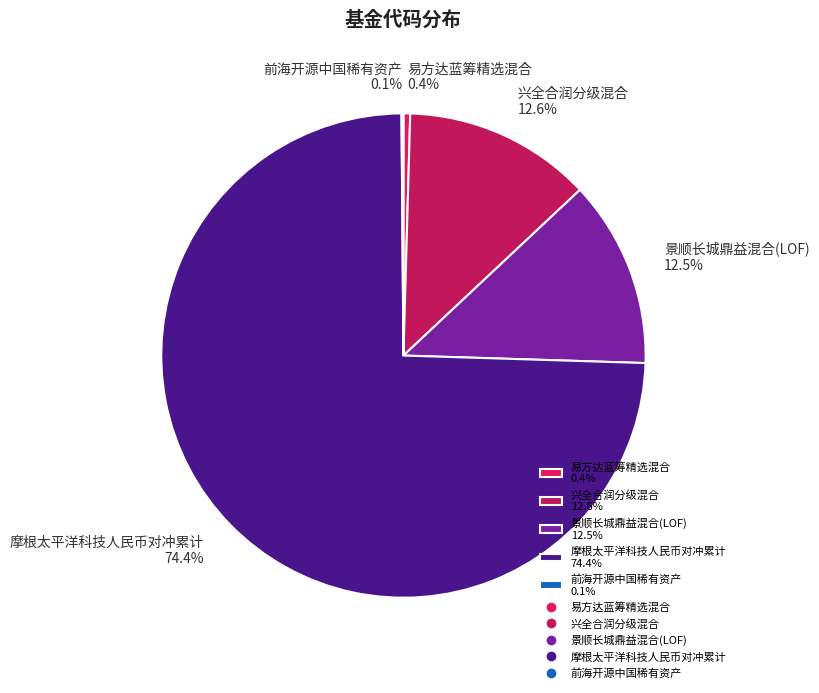

Is the sum of 景顺长城鼎益混合(LOF) 12.5% and 兴全合润分级混合 12.6% greater than half?

No